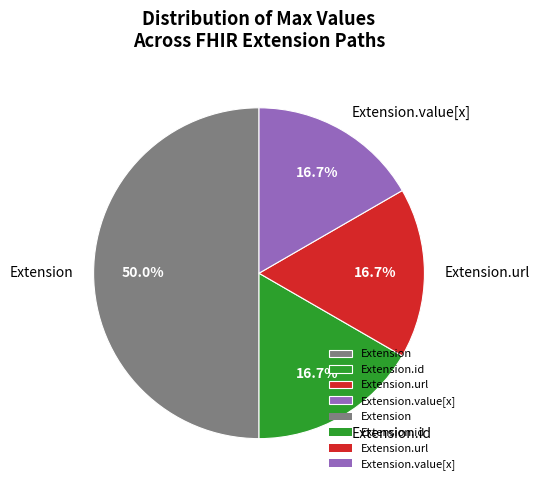

What is the largest slice in the pie chart?

Extension